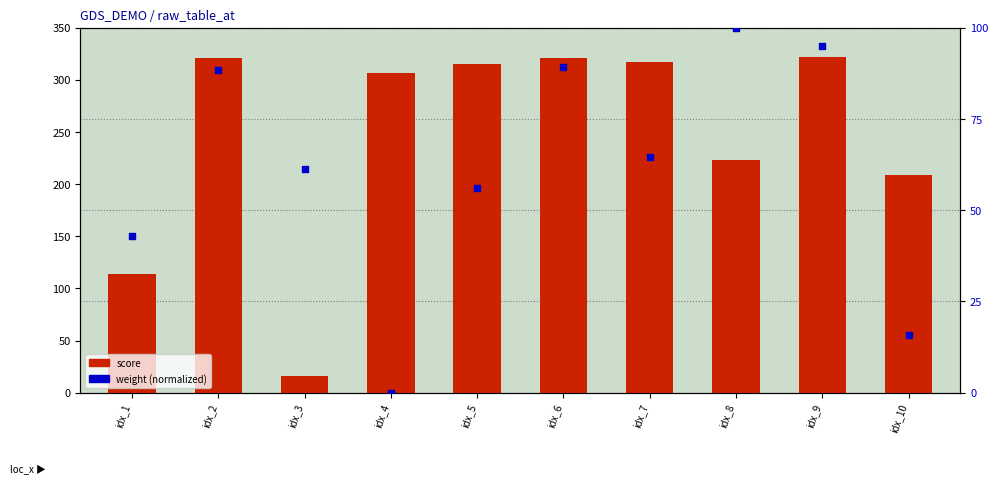

Is the value of score at idx_2 greater than the value of weight (normalized) at idx_5?

Yes